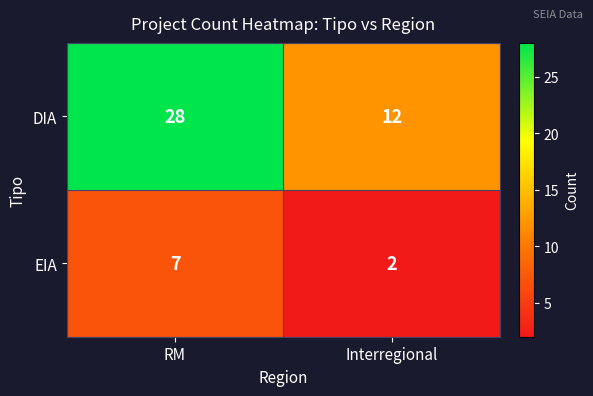

What value does the DIA series have at Interregional, to the nearest 5?

10